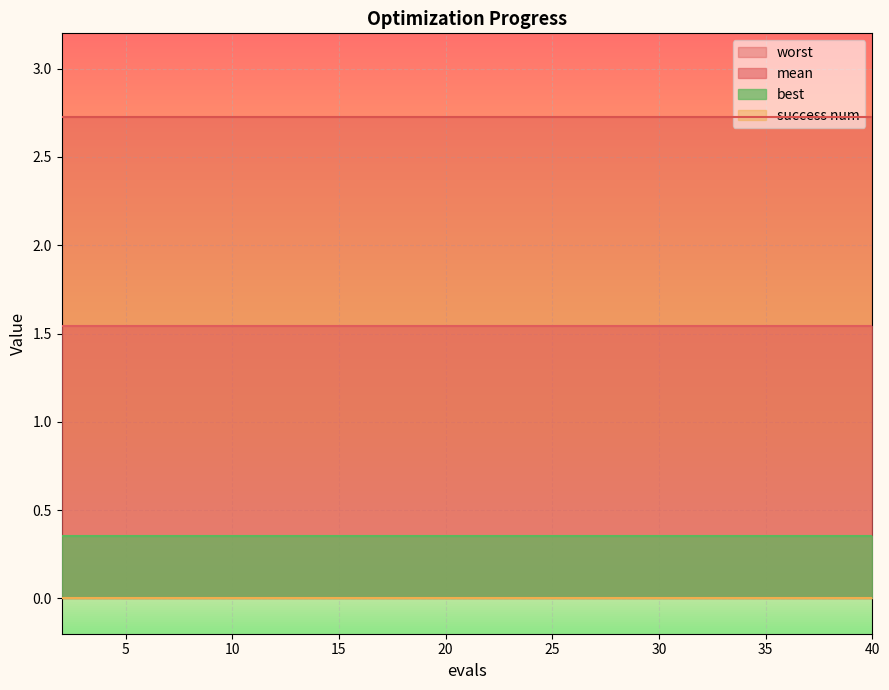

Between 38 and 36, which is larger?

38